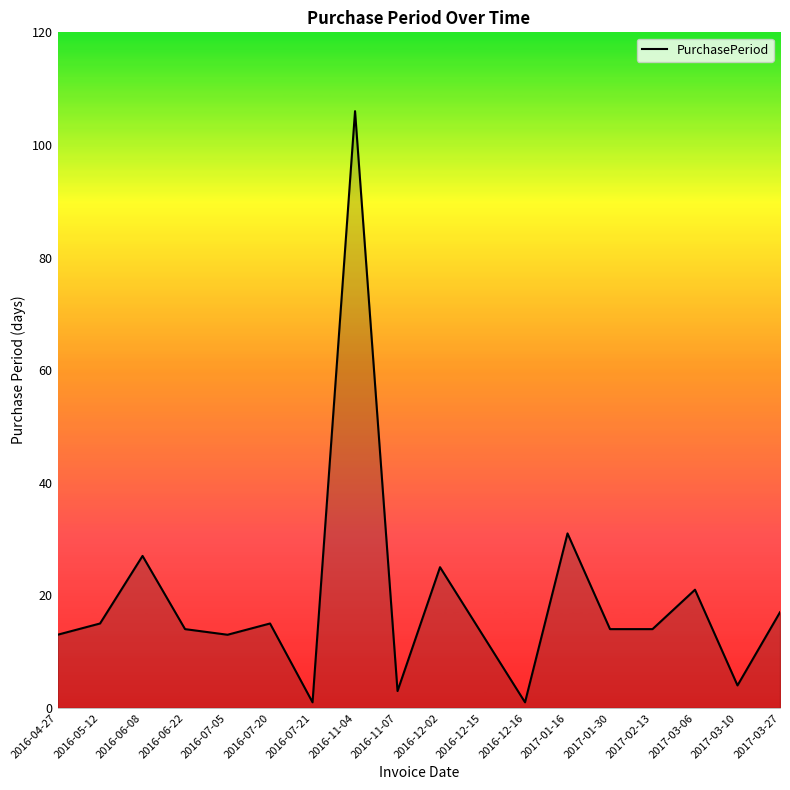

How many lines are shown in the chart?

1